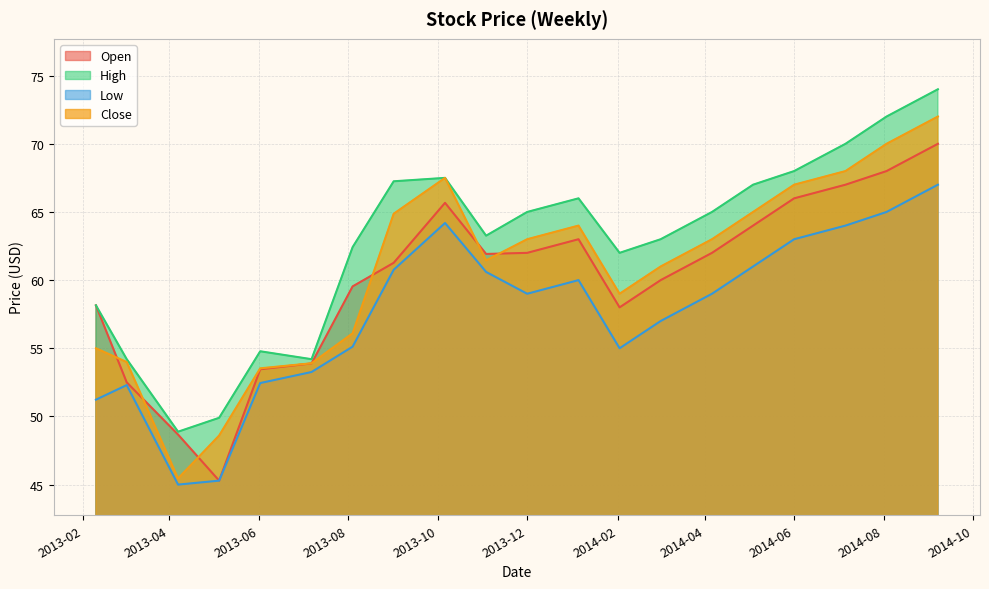

Is it true that high equals 120.1 at 2014-09-07?

False